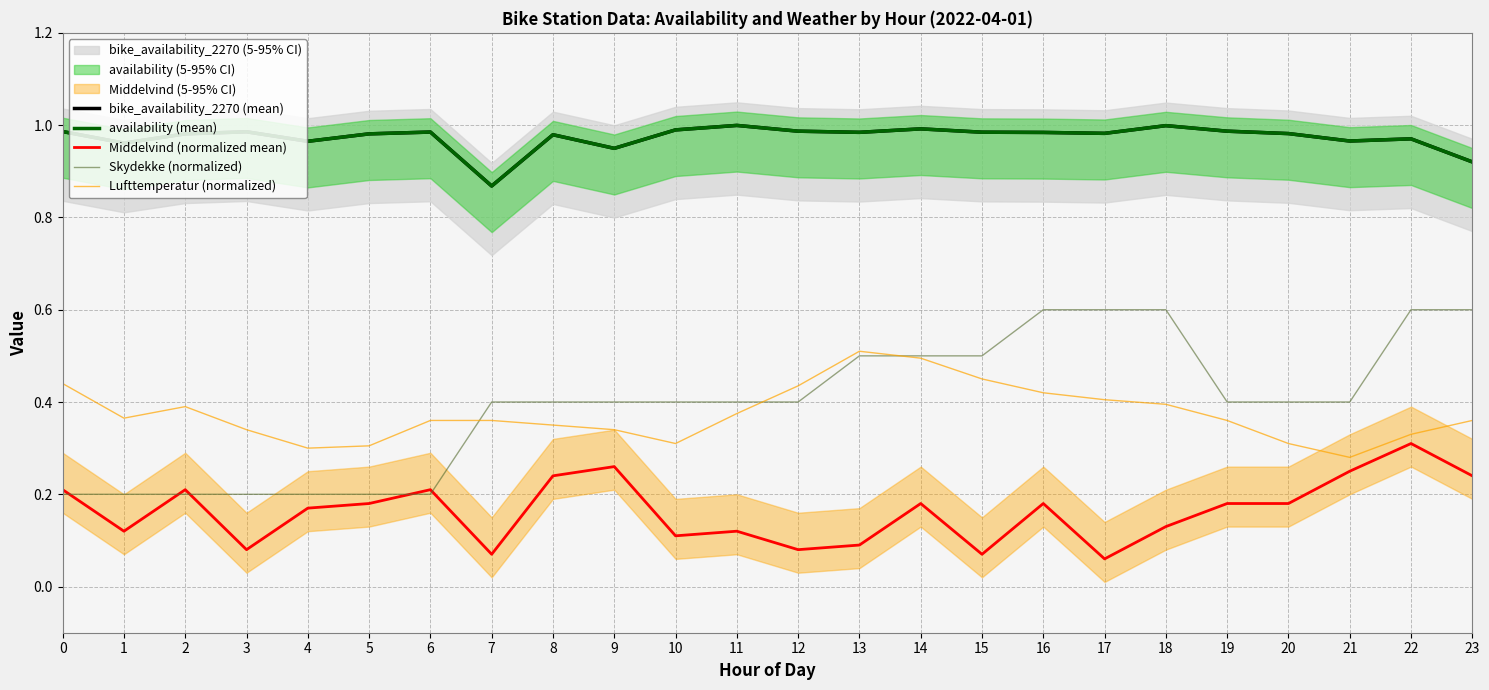

True or false: Middelvind (normalized mean) and bike_availability_2270 (mean) cross at least once.

False